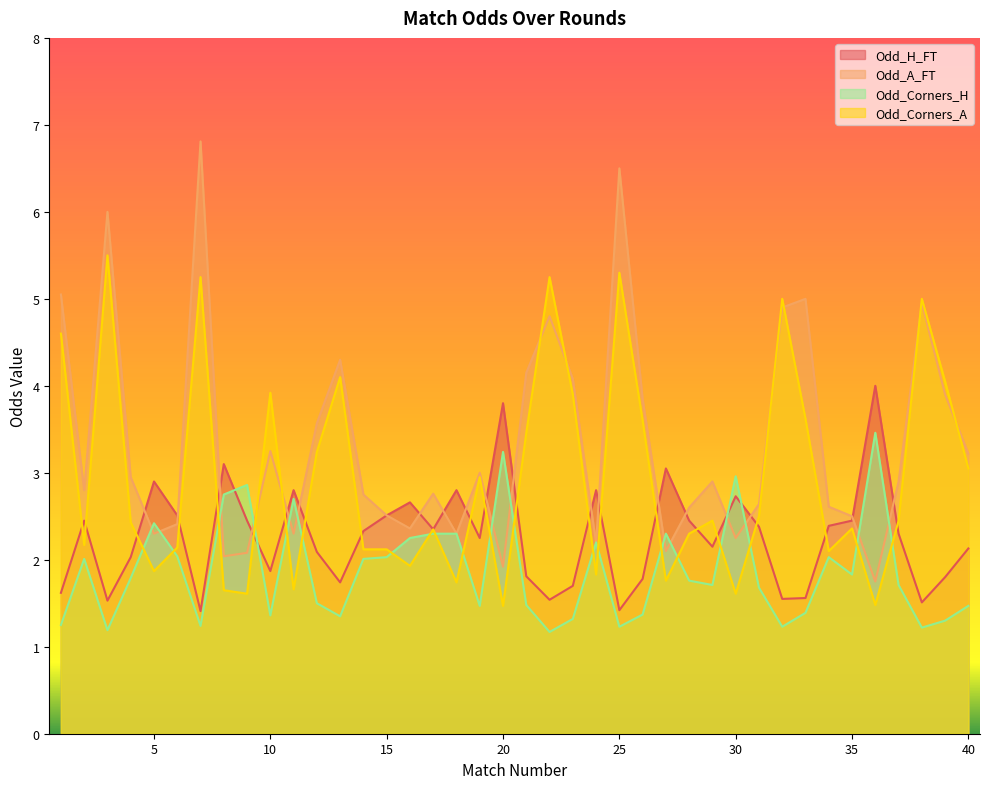

What is the total value across all series at 39?

11.1